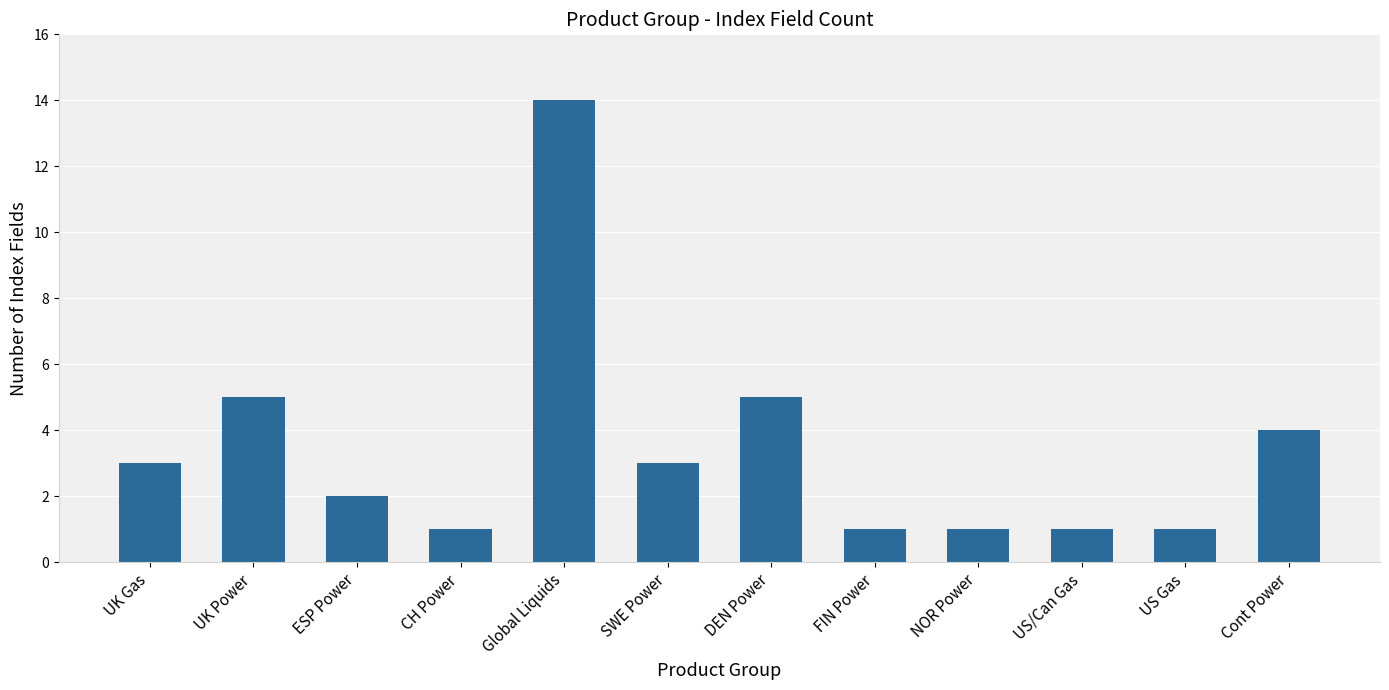

What is the greatest value displayed?

14